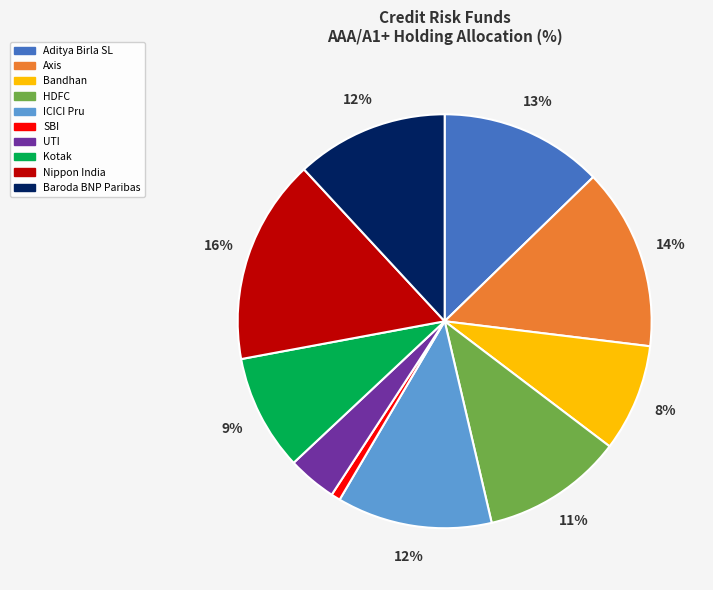

Count the number of slices in the pie.

10